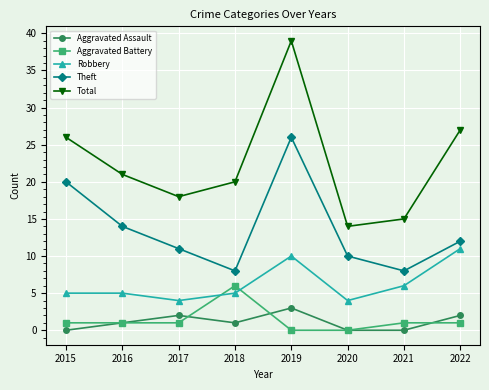

What is the sum of all Aggravated Assault values?

9